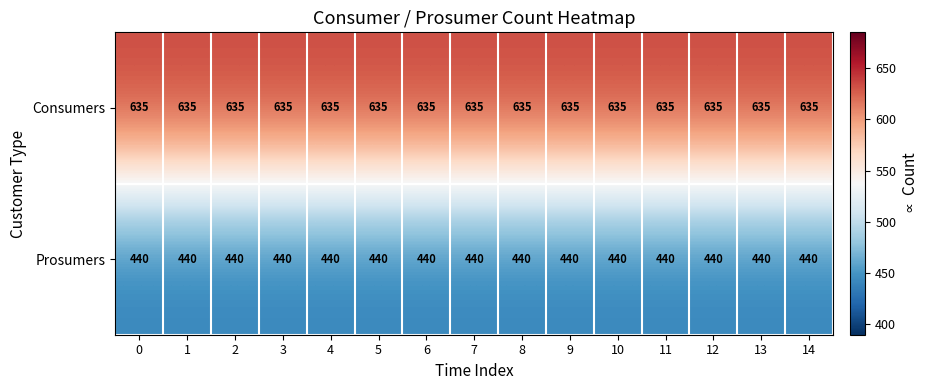

What is the sum of all Prosumers values?

6600